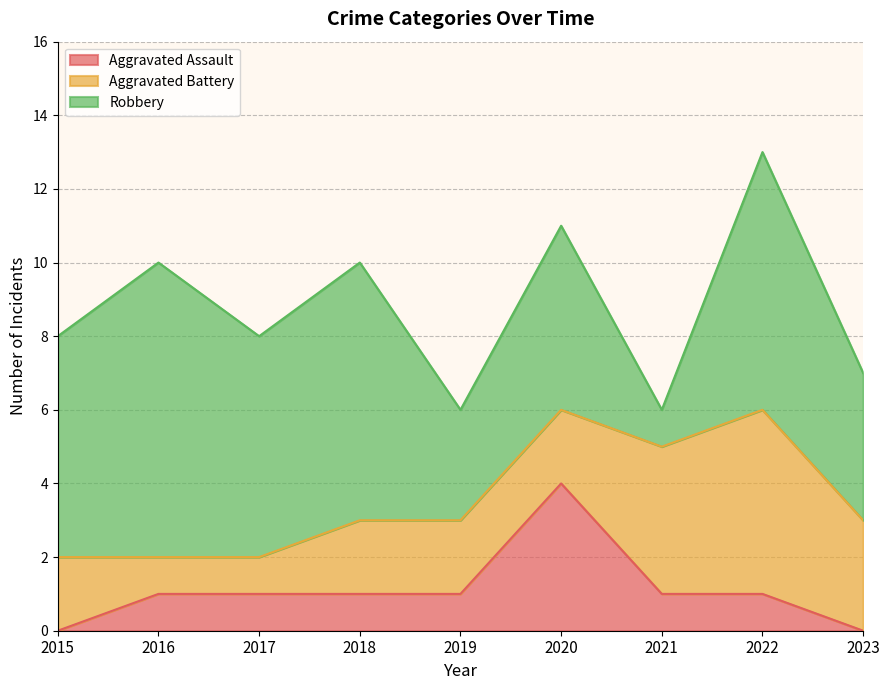

Reading left to right, list all the values displayed in this chart.

Aggravated Assault: 0	1	1	1	1	4	1	1	0
Aggravated Battery: 2	1	1	2	2	2	4	5	3
Robbery: 6	8	6	7	3	5	1	7	4